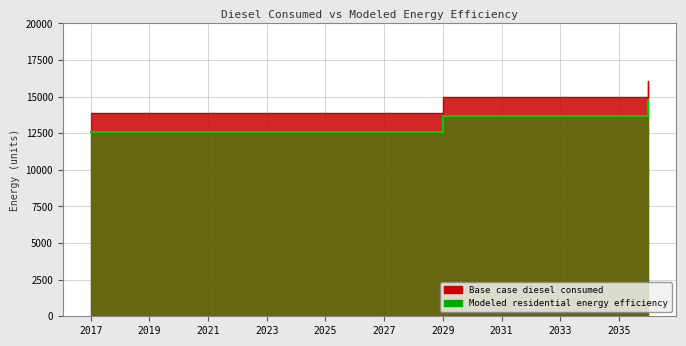

Which series has the widest spread of values?

Base case diesel consumed